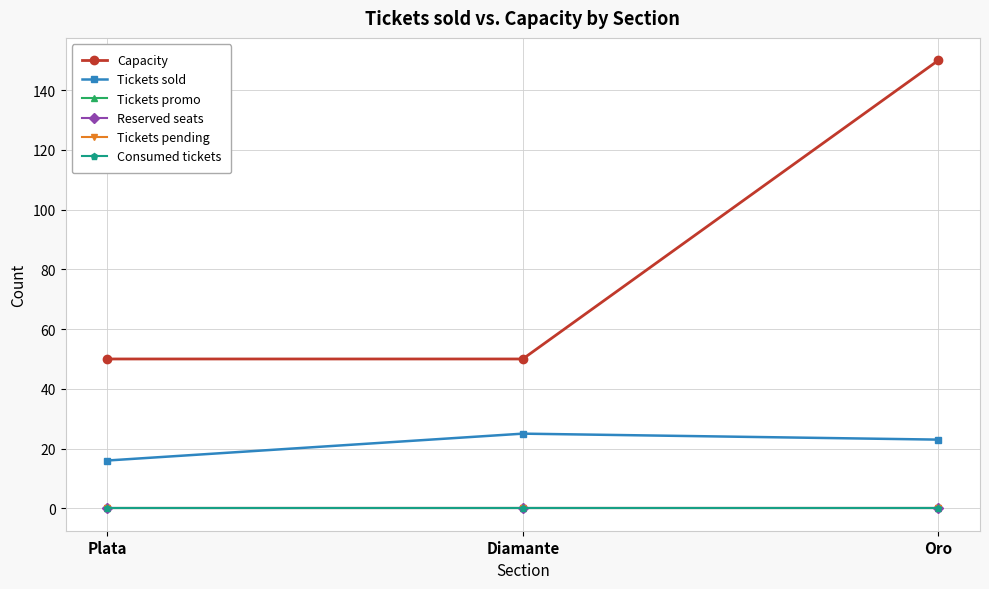

Does the chart have visible grid lines?

Yes